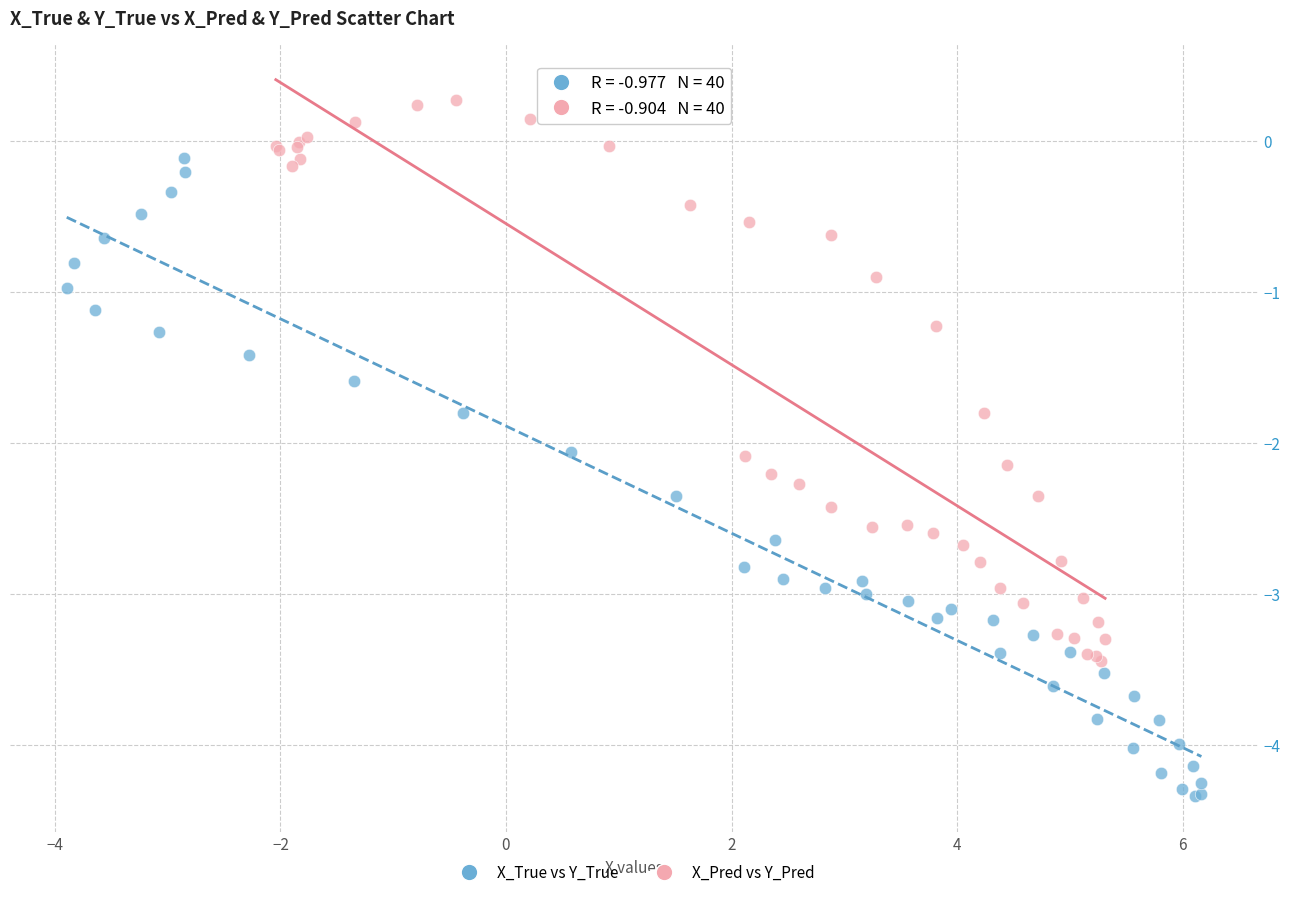

Which series reaches the maximum Y coordinate?

X_Pred vs Y_Pred